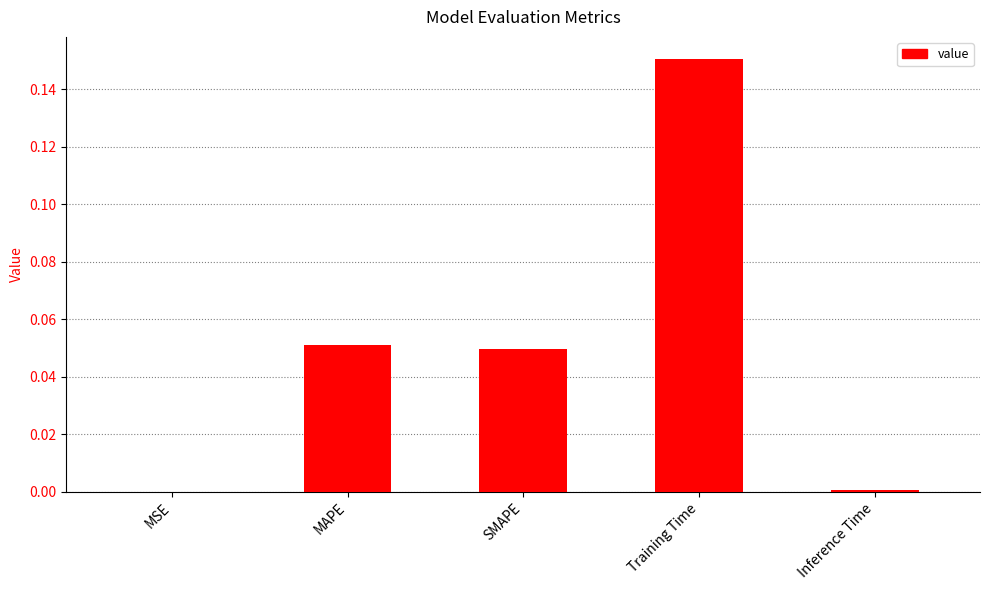

Is it true that the value at Inference Time is 0.0?

True